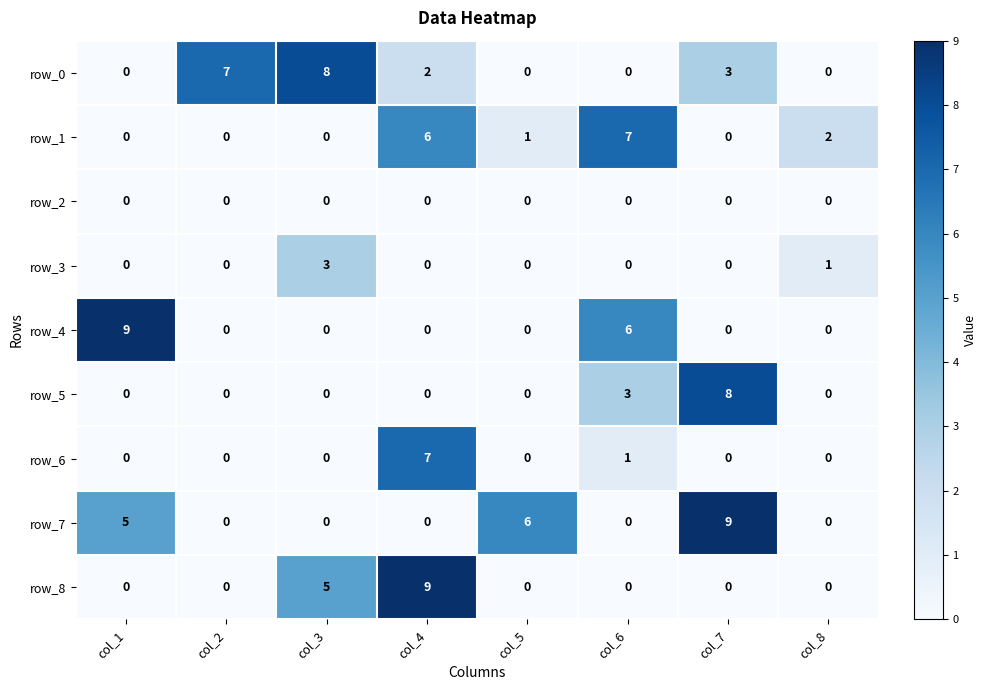

True or false: row_4 has a value of 0 at col_7.

True